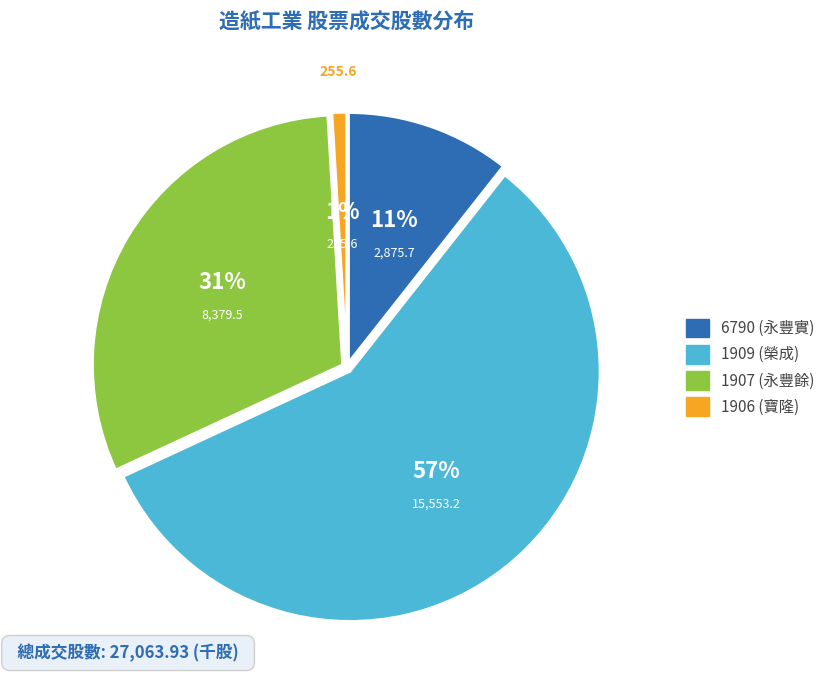

Is the sum of 1906 (寶隆) and 1907 (永豐餘) greater than half?

No